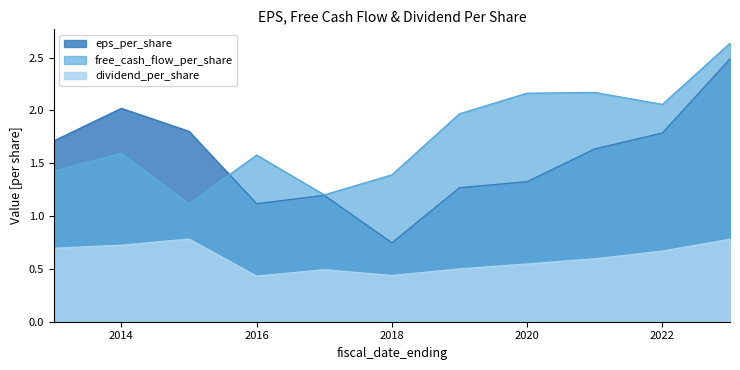

The value of free_cash_flow_per_share at 2013 is 2.1. True or false?

False